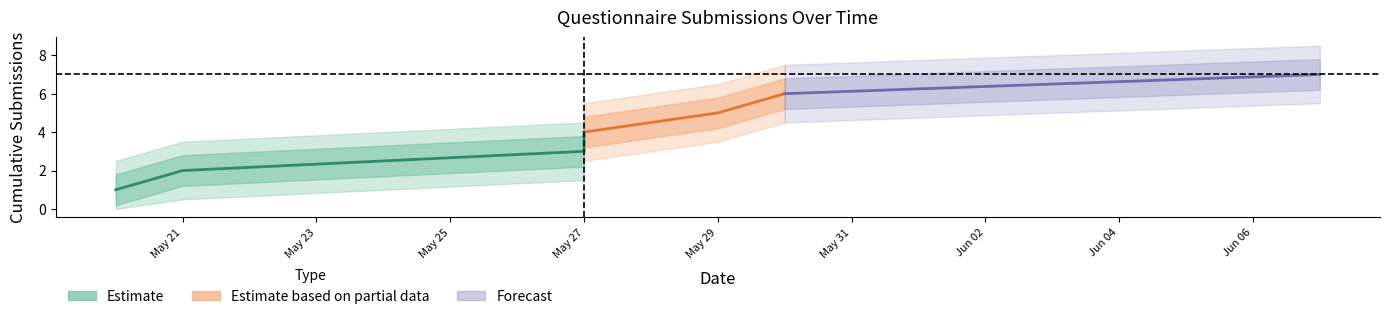

What is the value of the 4th point from the left?

3